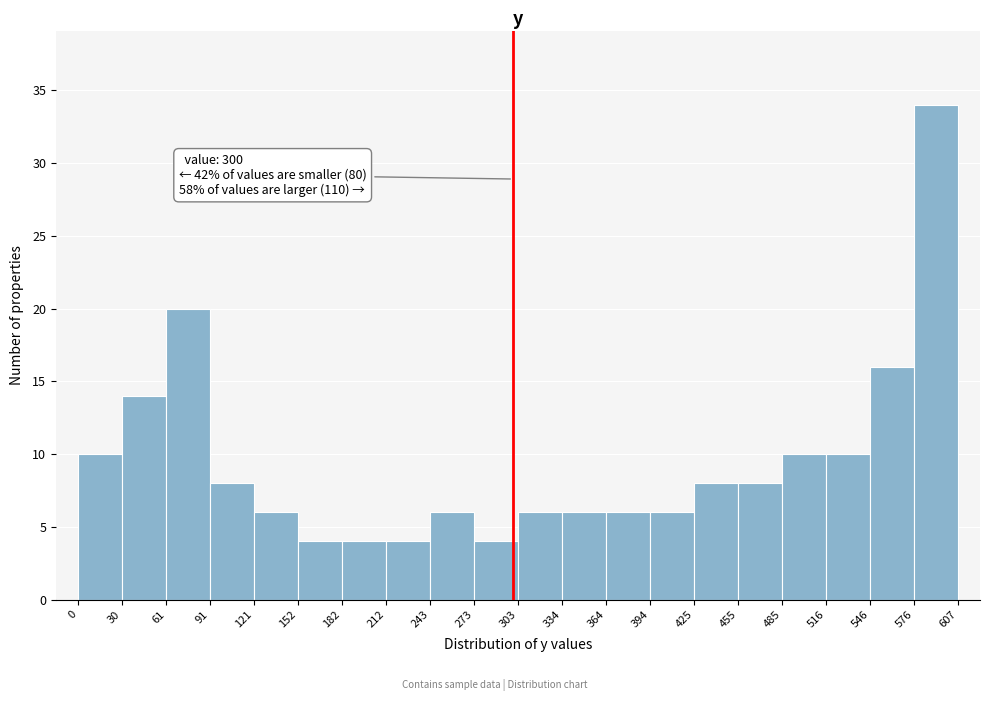

Which range on the x-axis has the tallest bar?

576 to 607